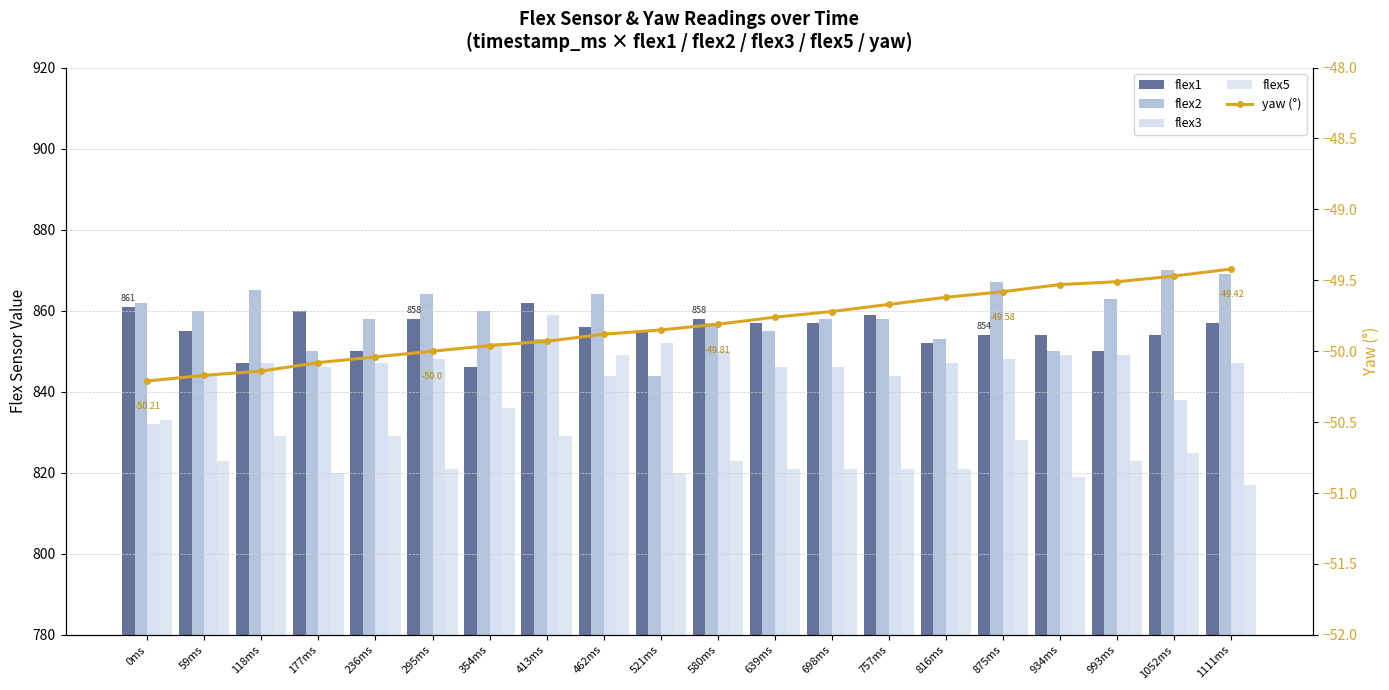

What is the label of the 2nd bar from the right?

1052ms